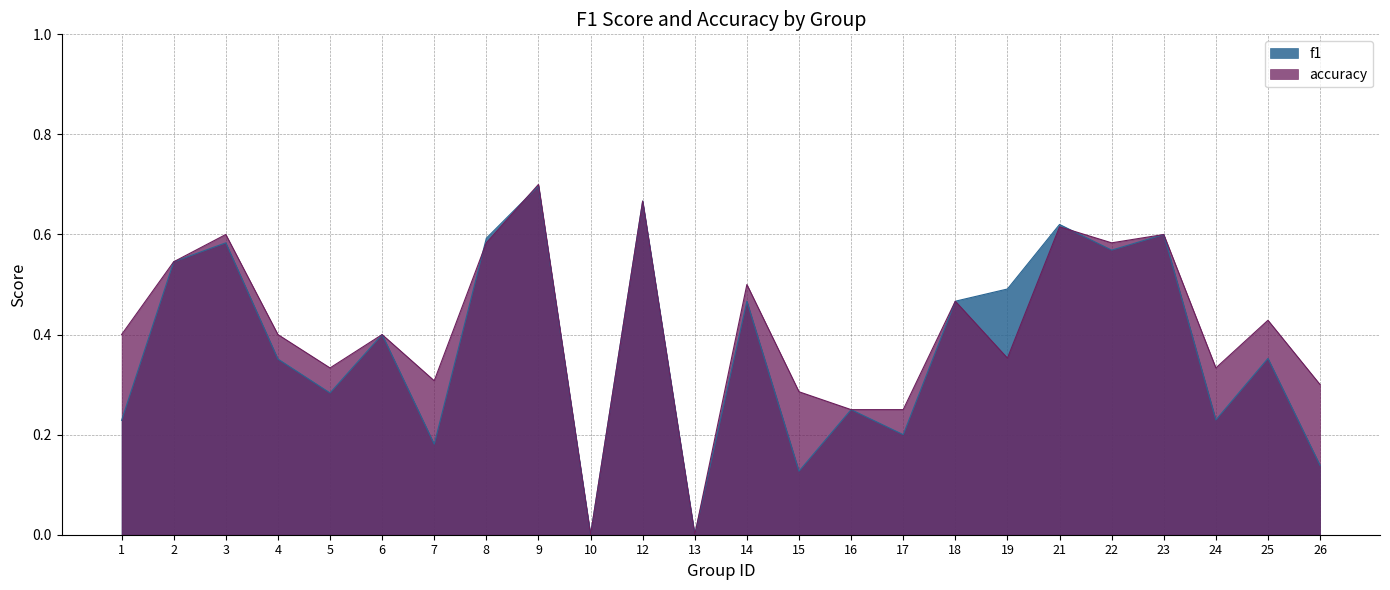

What is the sum of all f1 values?

9.0